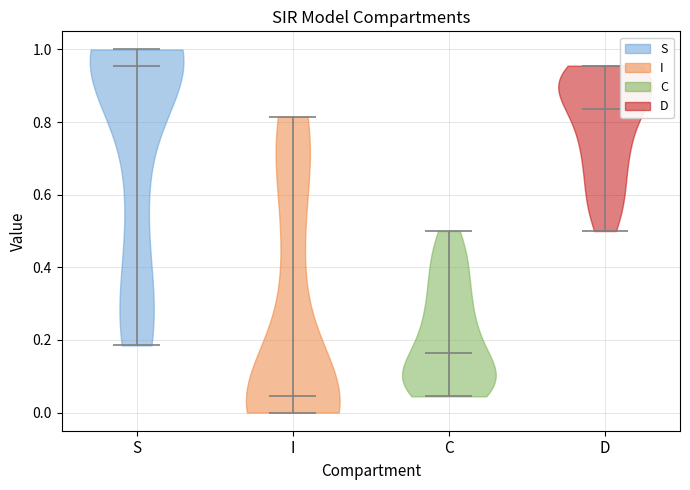

Reading left to right, read every violin against the y-axis: where its median line is, and the lowest and highest points it reaches. The values are not printed on the chart, so give them approximately, as read against the axis.

S: median line 0.96, lowest point 0.18, highest point 1.00
I: median line 0.04, lowest point 0.00, highest point 0.82
C: median line 0.16, lowest point 0.04, highest point 0.50
D: median line 0.84, lowest point 0.50, highest point 0.96